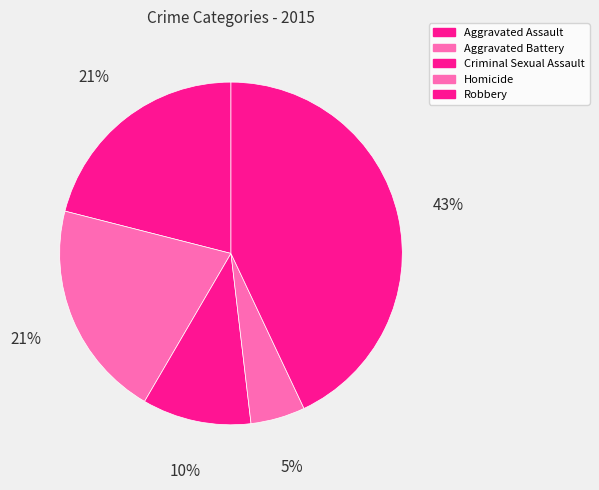

Do Homicide and Criminal Sexual Assault together represent more than half of the pie?

No